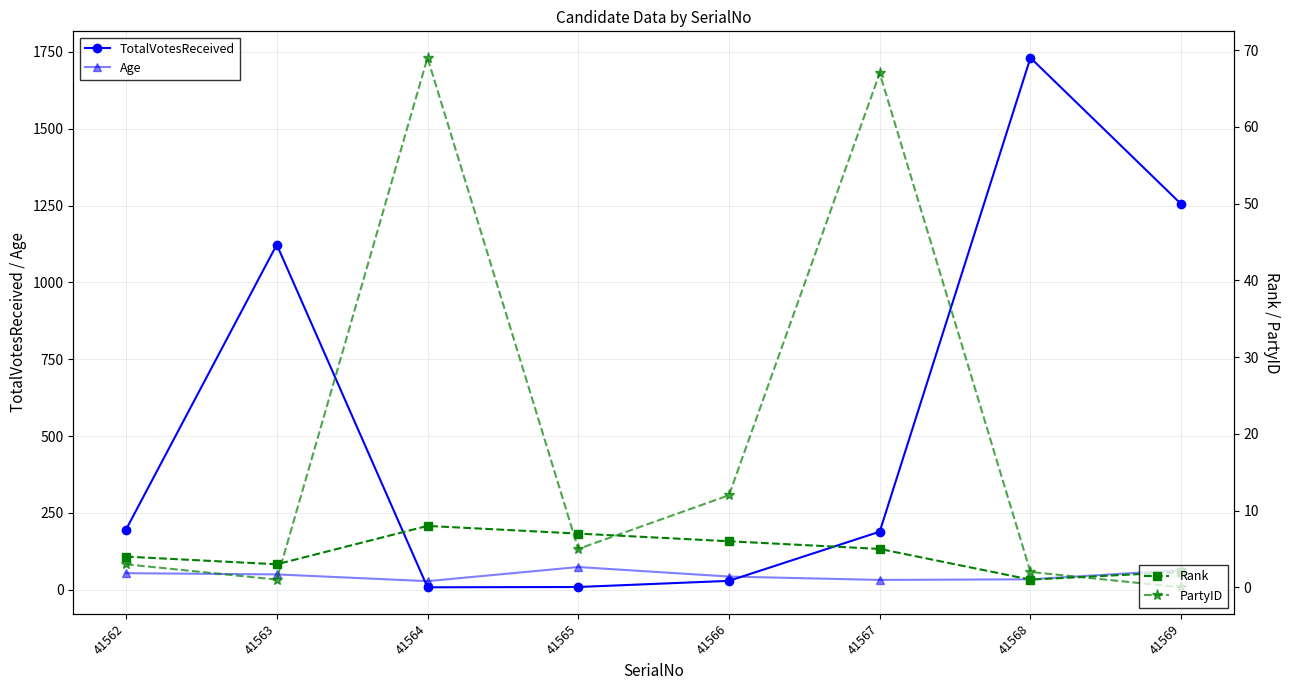

The TotalVotesReceived series shows 29 at 41566. True or false?

True